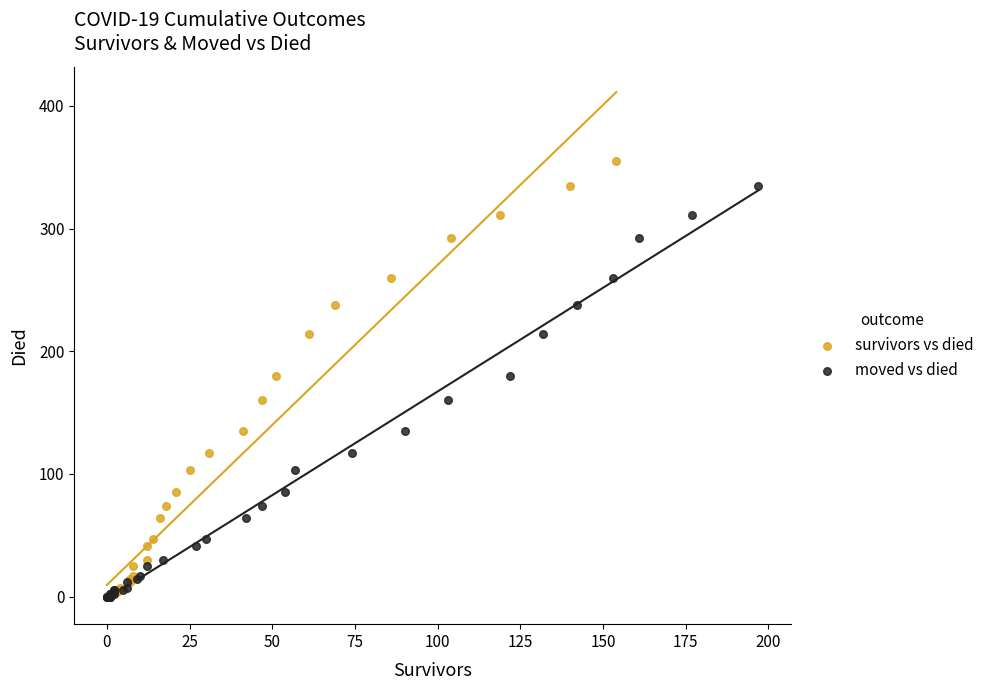

Which series has the widest spread of Y values?

survivors vs died